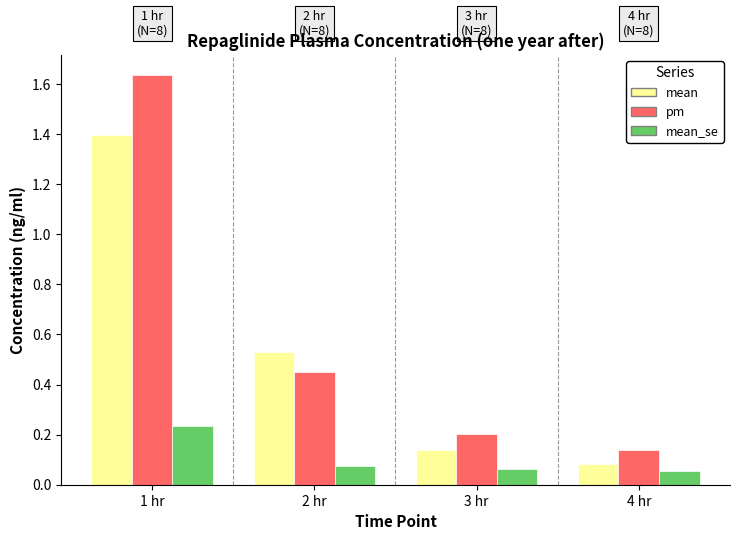

At which label is mean closest to 0?

4 hr